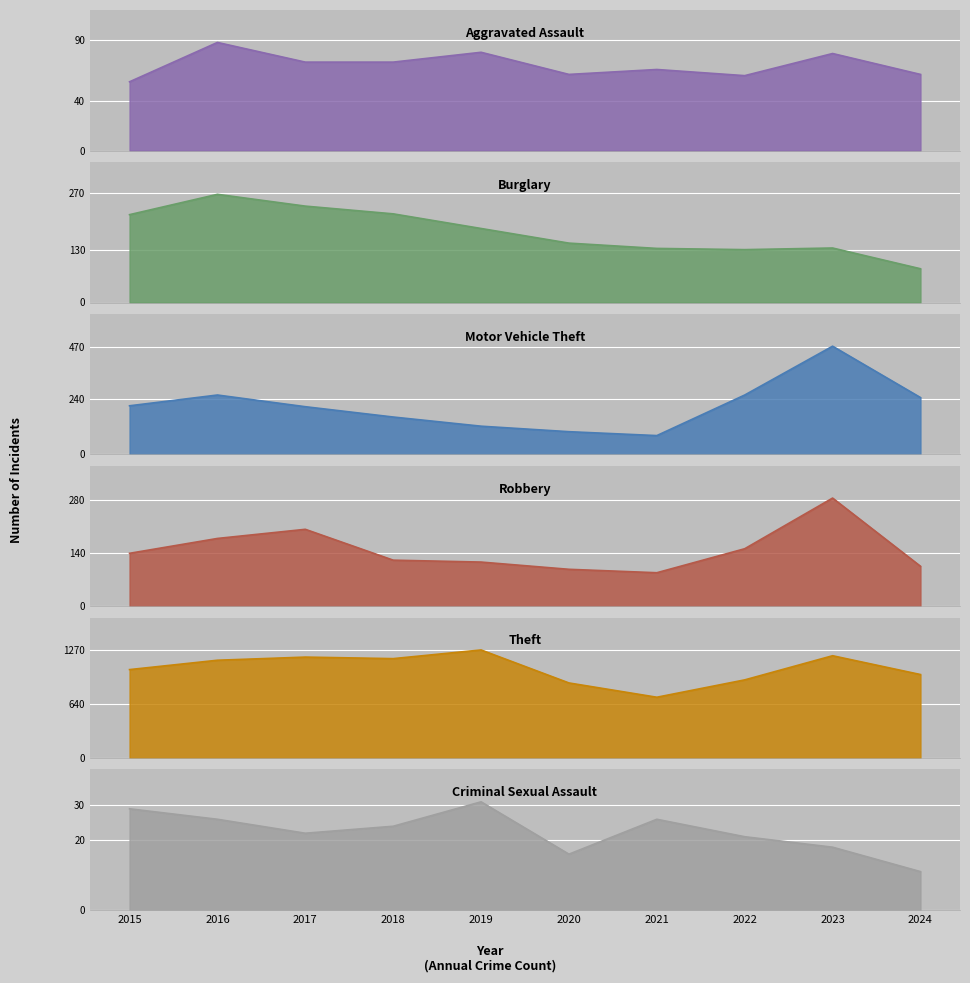

True or false: Aggravated Assault and Robbery intersect in this chart.

False